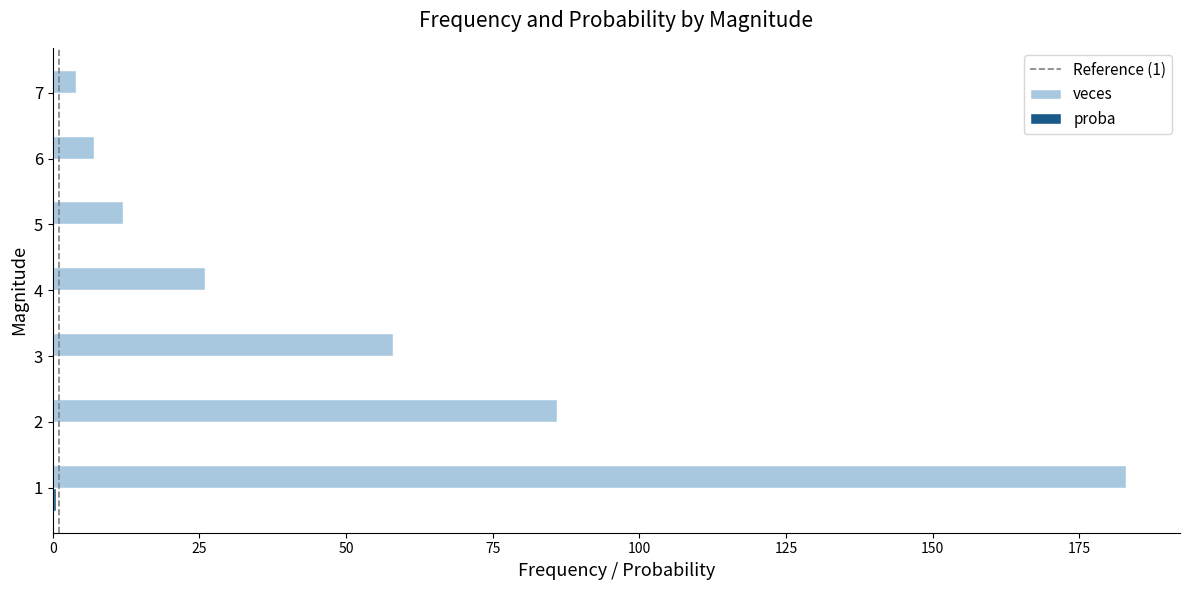

Which series has the largest total across all categories?

veces